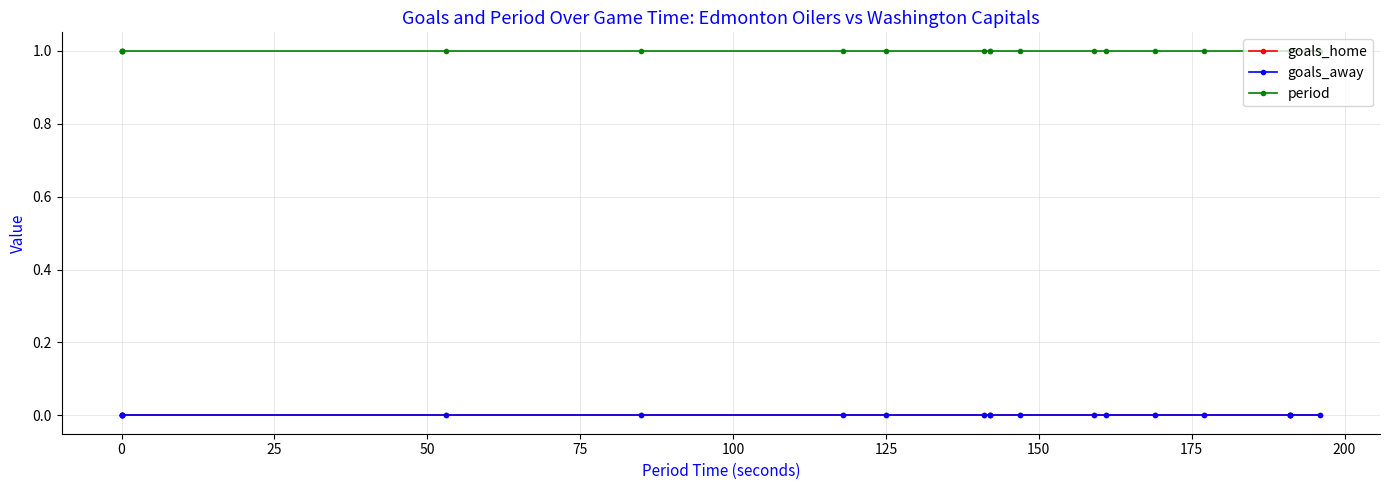

What is the minimum value for period?

1